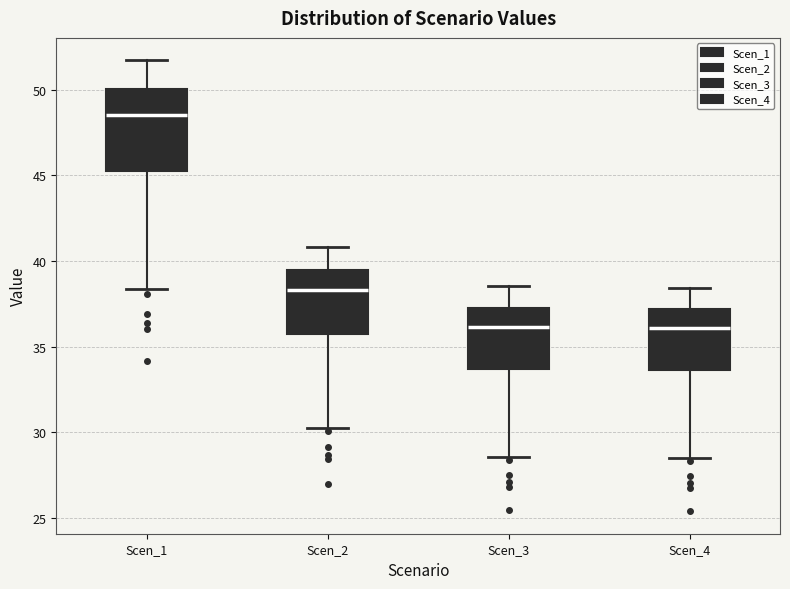

Reading left to right, read every box against the y-axis: the position of its median line, the range the box covers, and the ends of its whiskers. The values are not printed on the chart, so give them approximately, as read against the axis.

Scen_1: median 48.5, box 45.5 to 50.0, whiskers 38.5 to 51.5
Scen_2: median 38.5, box 35.5 to 39.5, whiskers 30.5 to 41.0
Scen_3: median 36.0, box 33.5 to 37.5, whiskers 28.5 to 38.5
Scen_4: median 36.0, box 33.5 to 37.0, whiskers 28.5 to 38.5